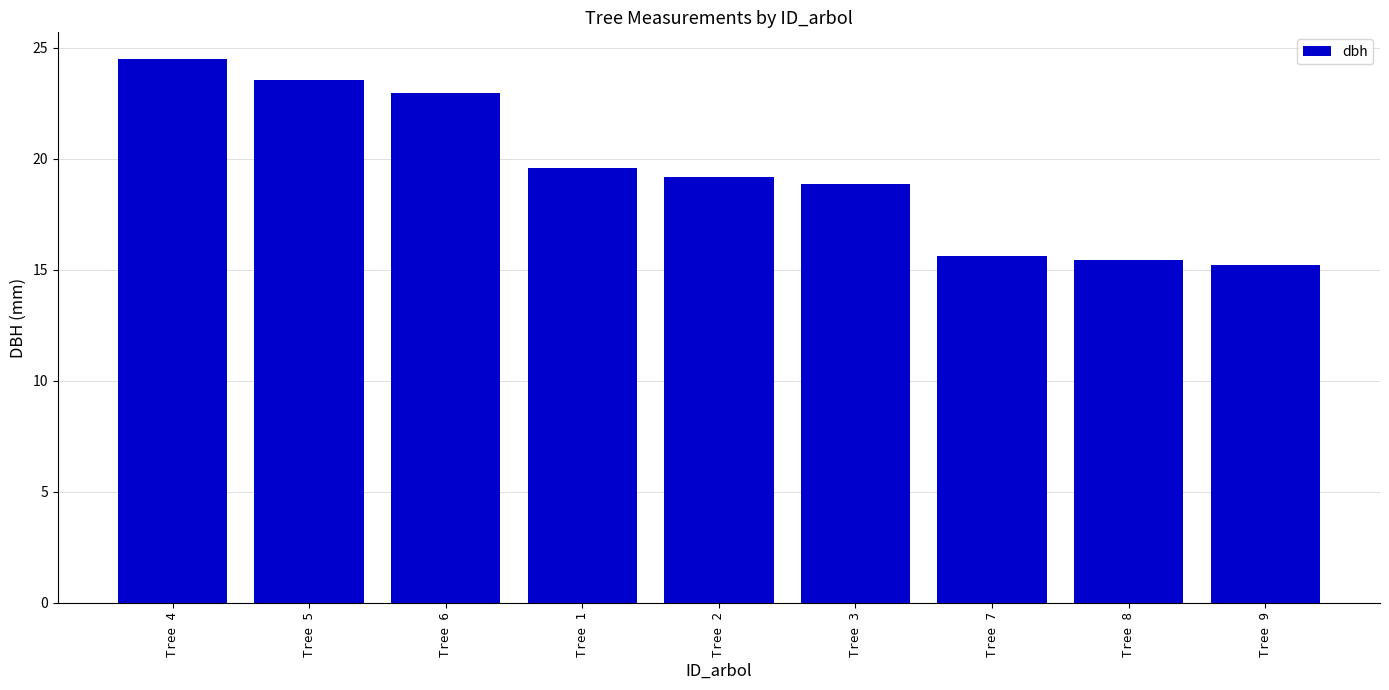

At which label does the data first exceed 19?

Tree 4